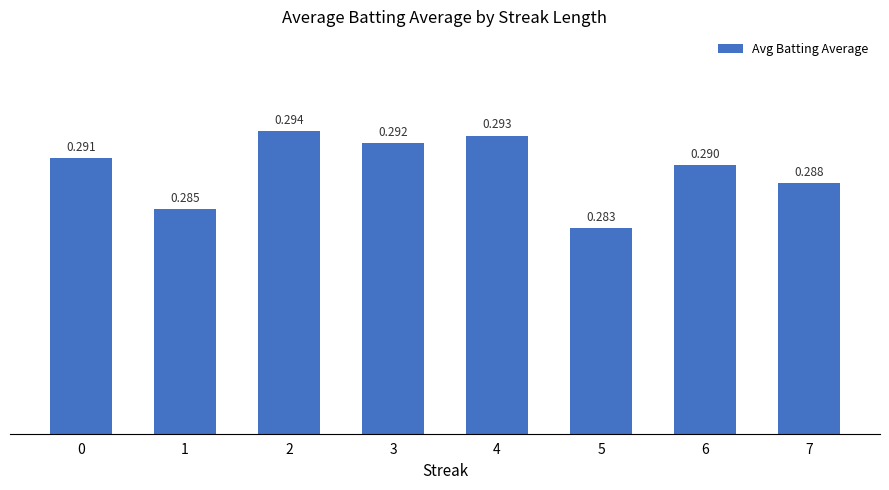

Is it true that the value at 1 is 0.3?

True